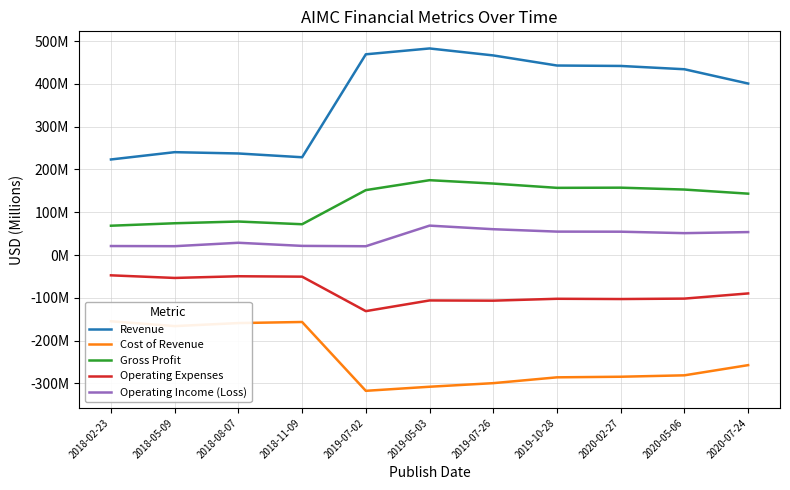

At which label does Operating Expenses reach its peak?

2018-02-23